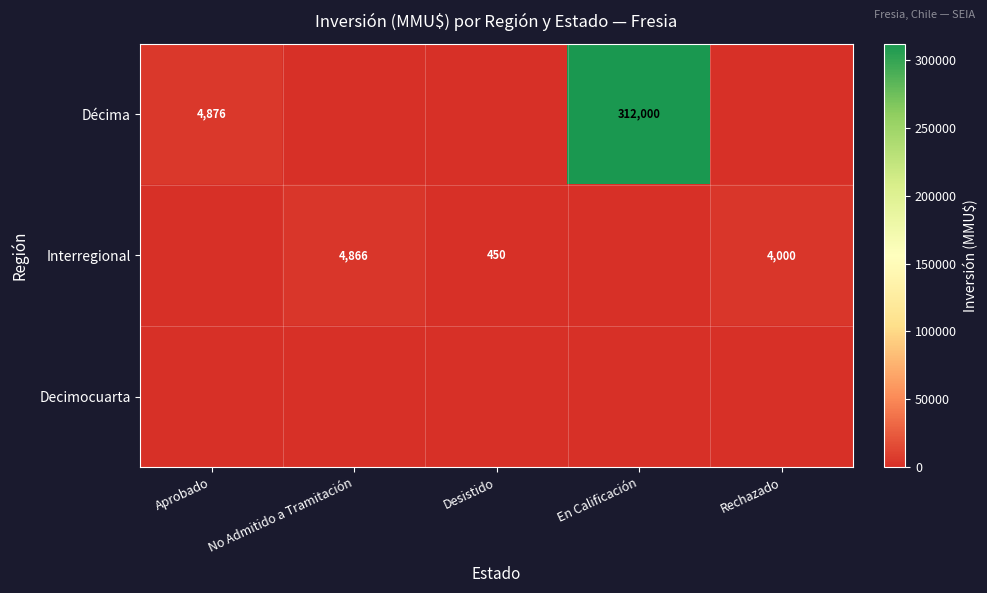

Is the value of Décima at Aprobado greater than the value of Interregional at No Admitido a Tramitación?

Yes